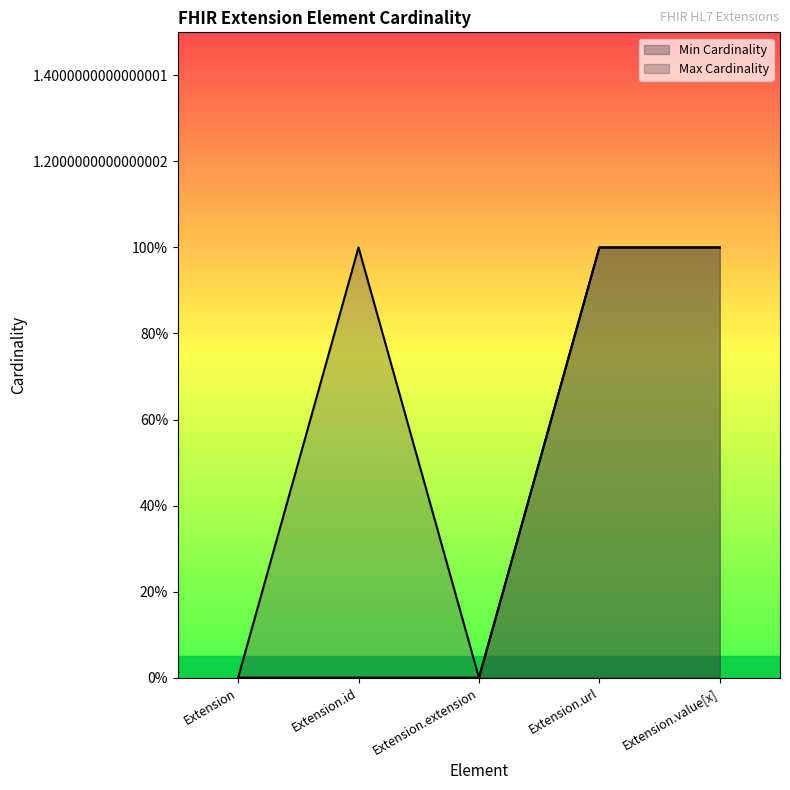

Does the chart display data point markers on the line(s)?

No